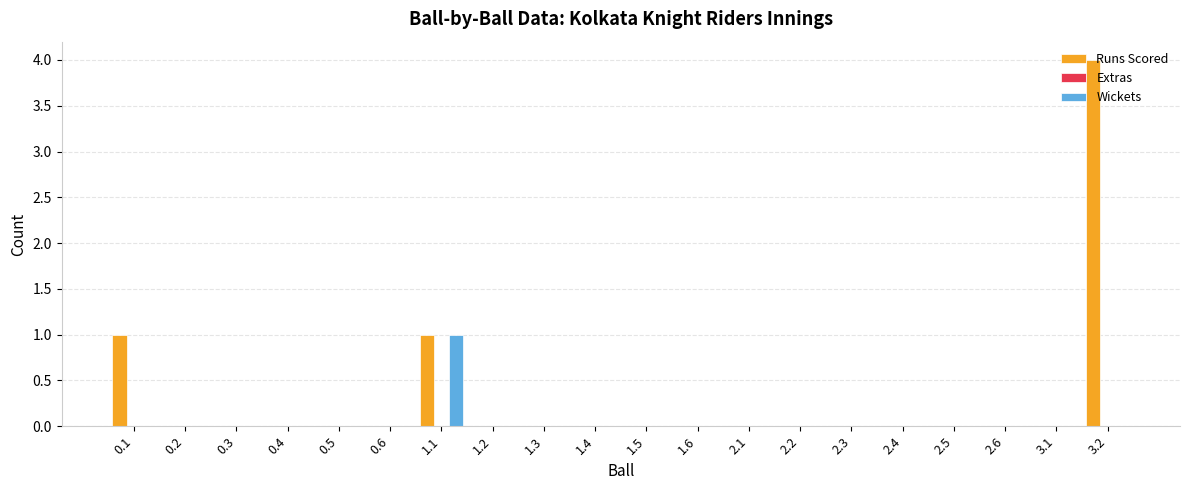

What is the total value across all series at 1.1?

2